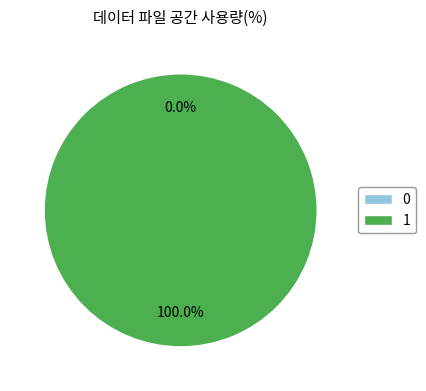

What is the largest slice in the pie chart?

1